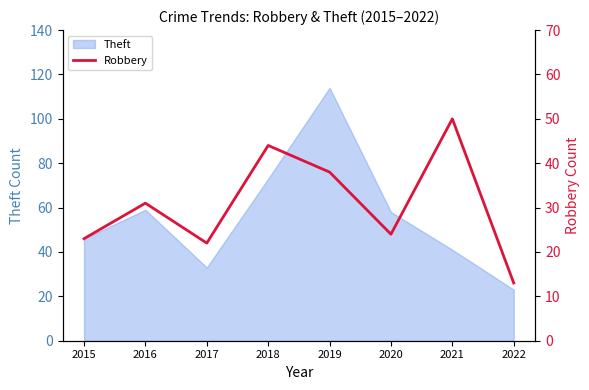

What is the value of the 2nd point from the left?

31